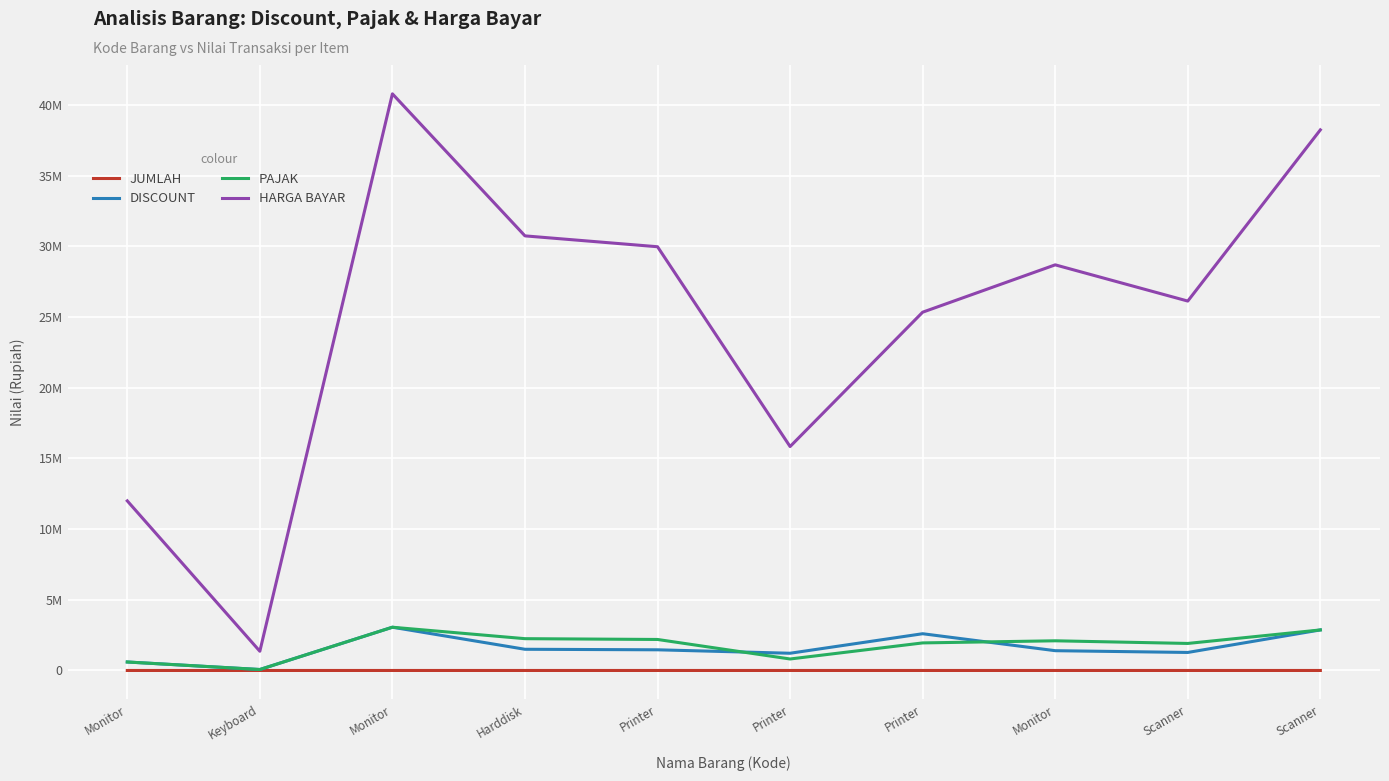

Where does the DISCOUNT series first go above 1462500?

Monitor